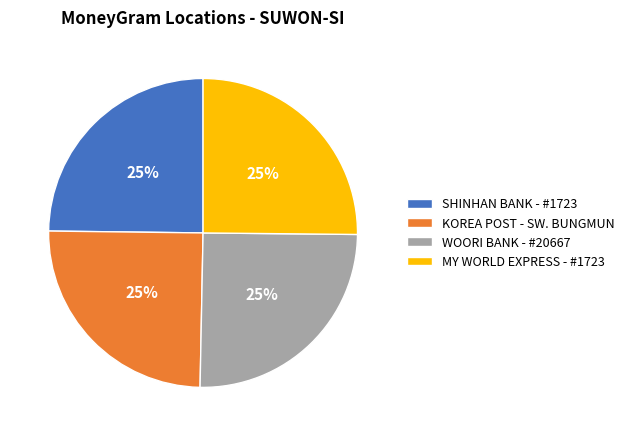

To the nearest percent, what is the average slice percentage?

25%